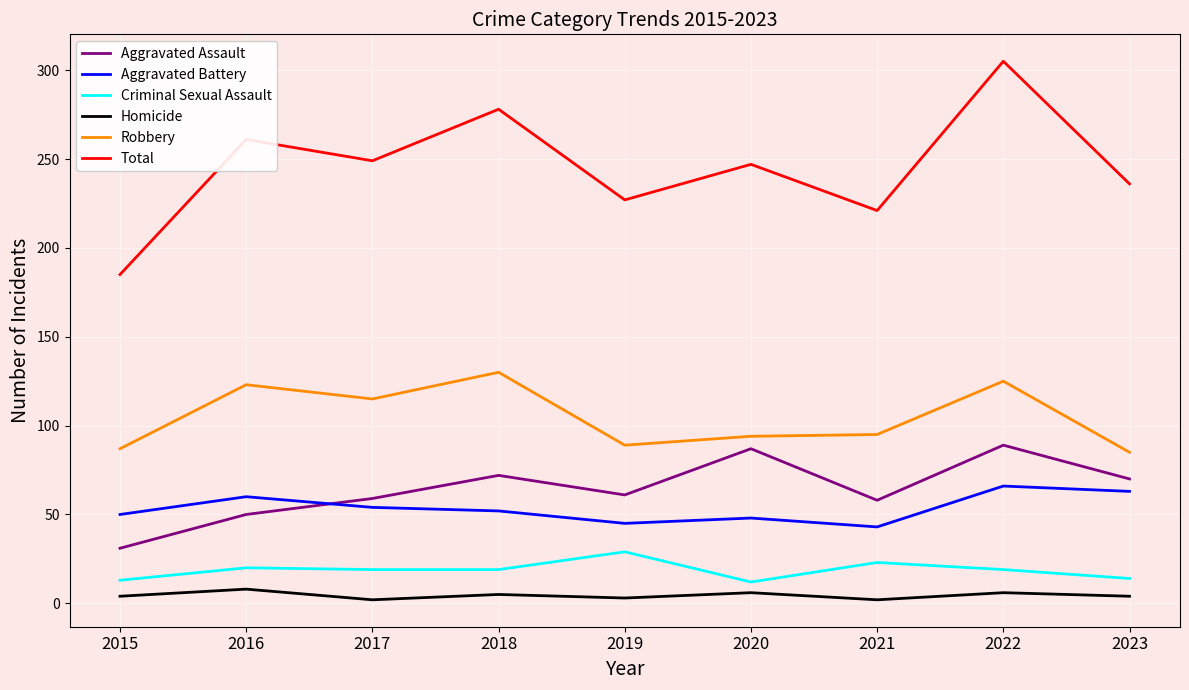

What is the difference between the Total values at 2015 and 2018?

93